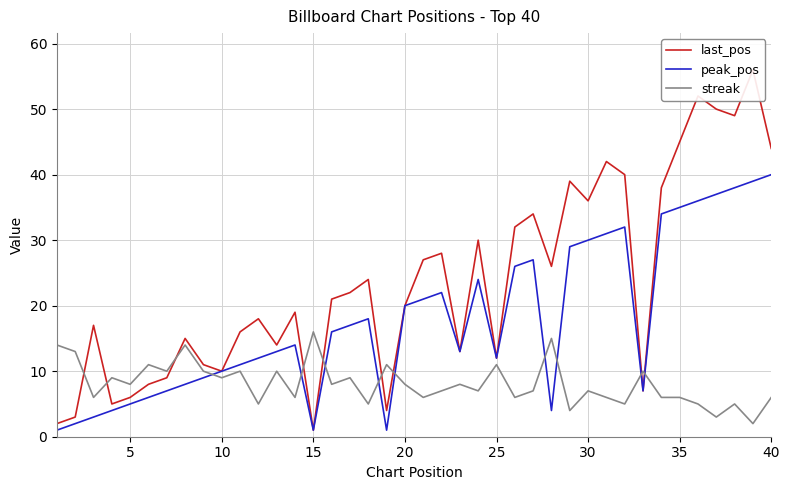

True or false: streak and peak_pos cross at least once.

True